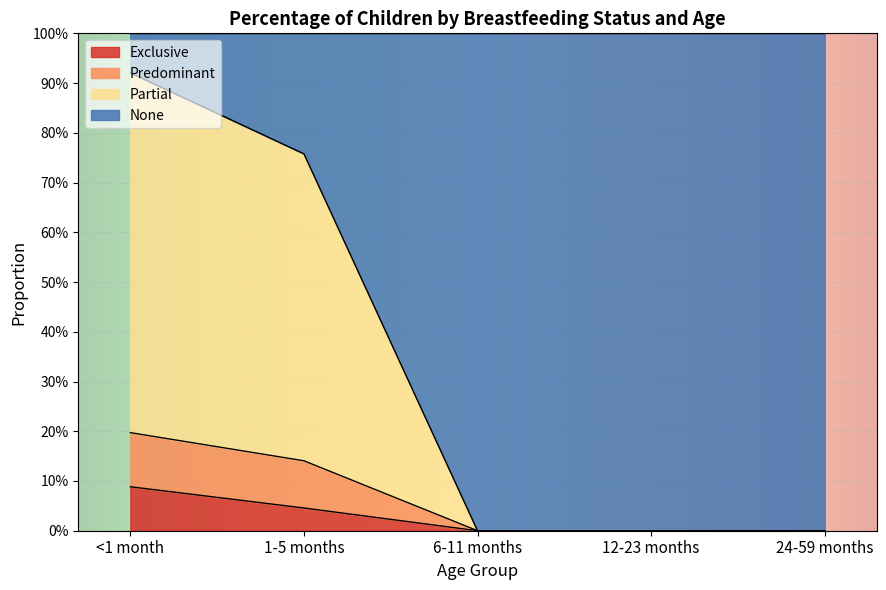

How many positive values does the Predominant series have?

2